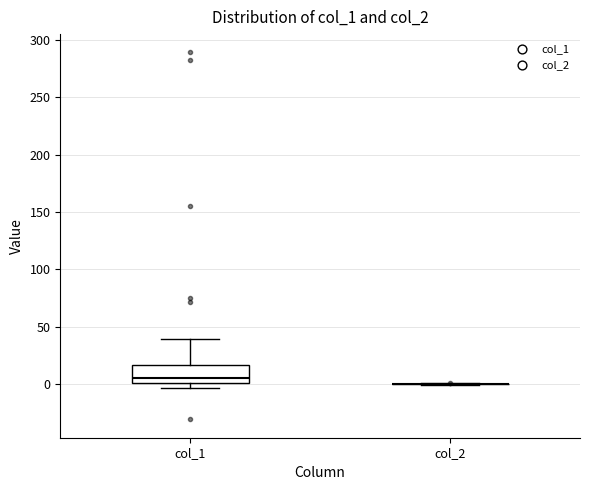

Reading left to right, read every box against the y-axis: the position of its median line, the range the box covers, and the ends of its whiskers. The values are not printed on the chart, so give them approximately, as read against the axis.

col_1: median 5, box 0 to 15, whiskers -5 to 40
col_2: box collapsed to a line at 0, whiskers 0 to 0